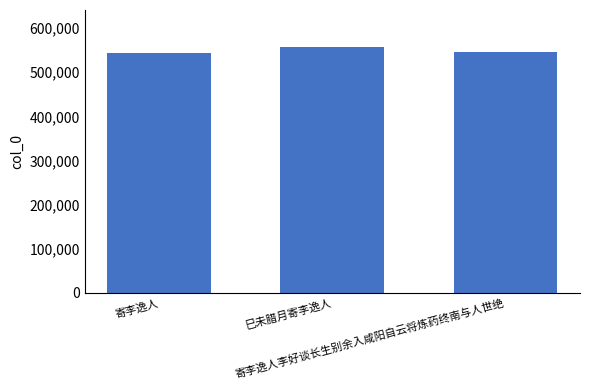

What is the maximum value shown in the chart?

557427